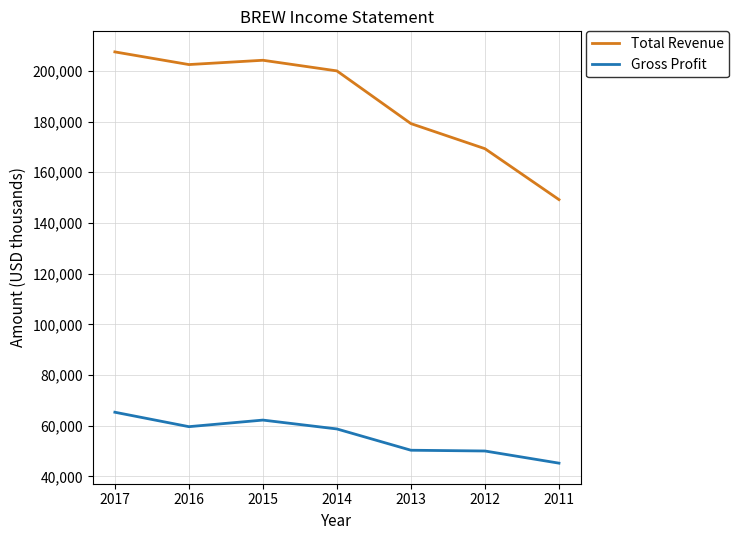

Which series has the largest range (max minus min)?

Total Revenue